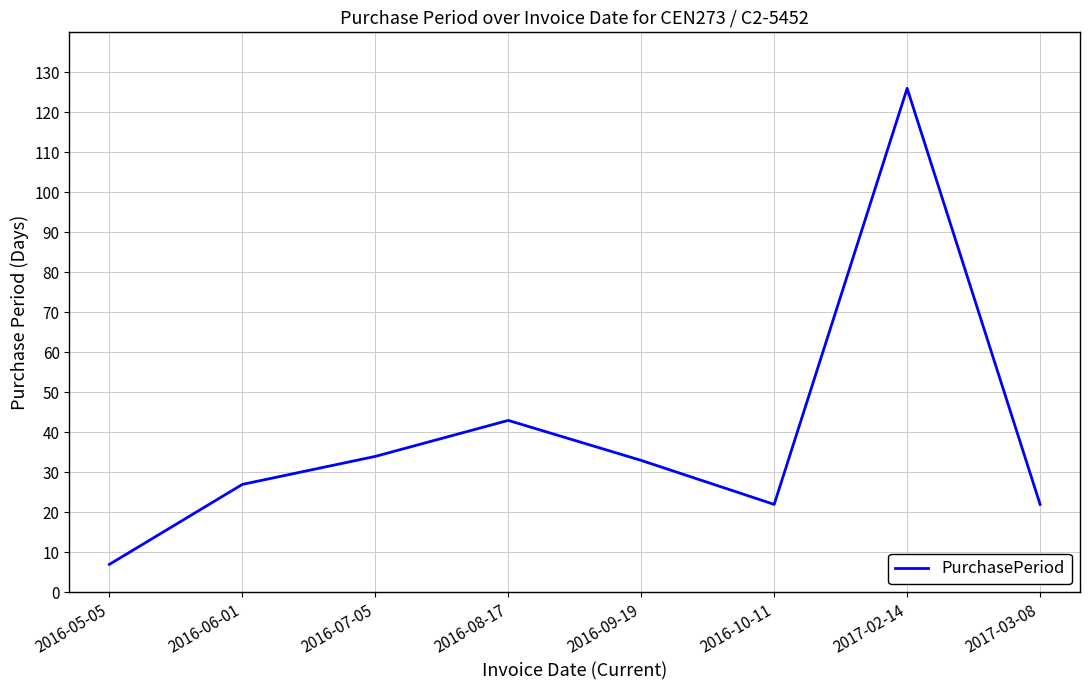

At which category does the chart reach its minimum across all series?

2016-05-05